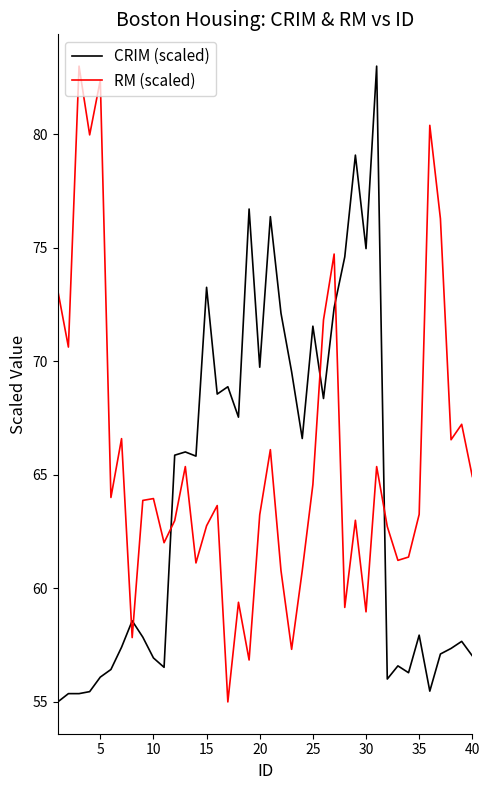

What is the lowest value of the RM (scaled) series?

55.0